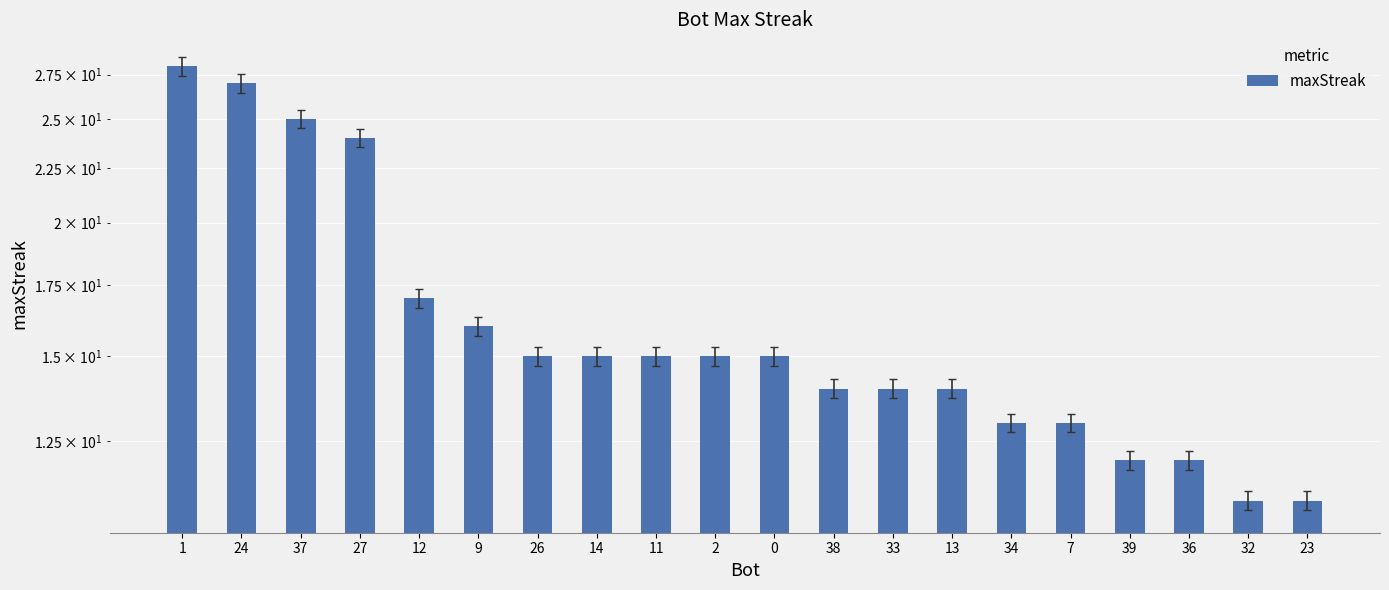

What is the sum of the values at 2 and 26?

30